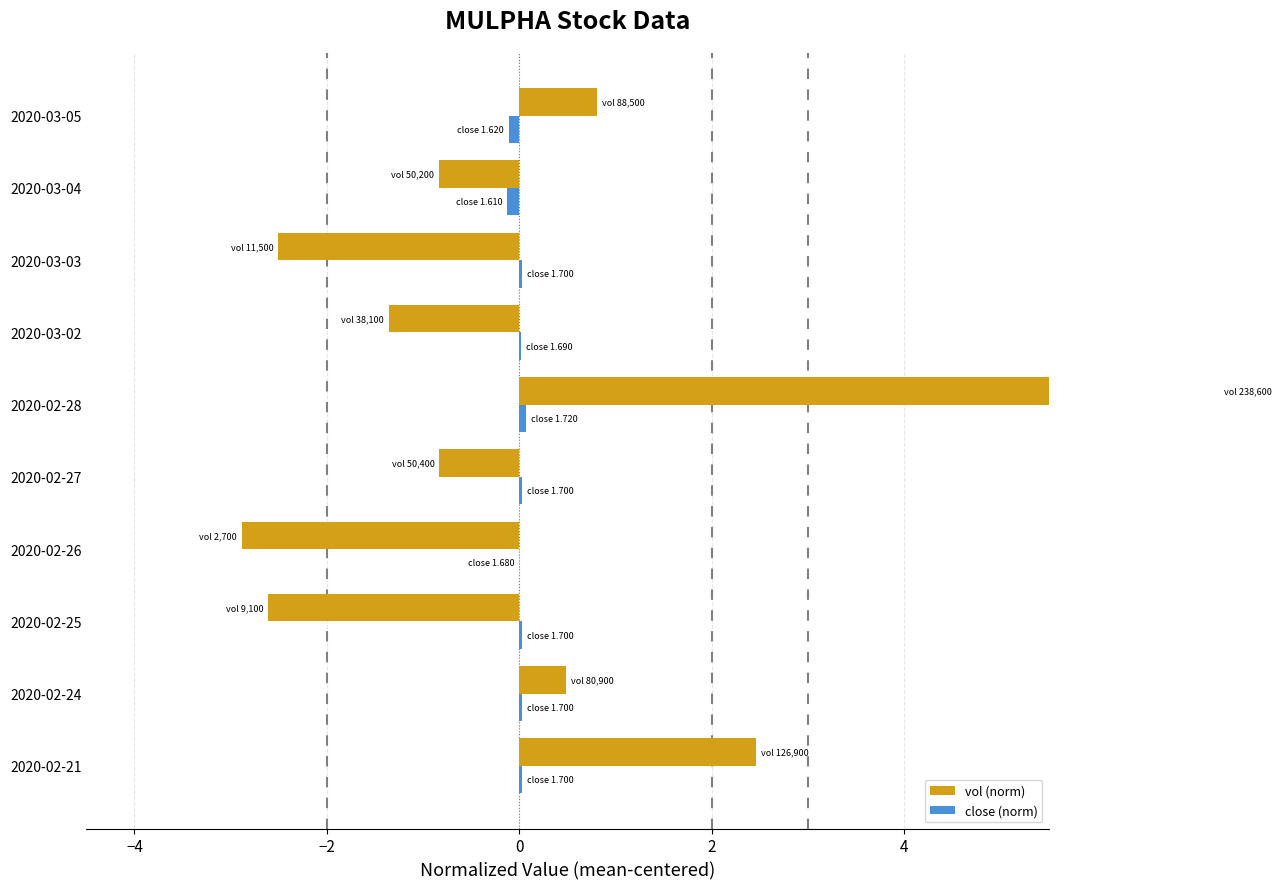

Is it true that close (norm) equals -0.1 at 2020-03-05?

True